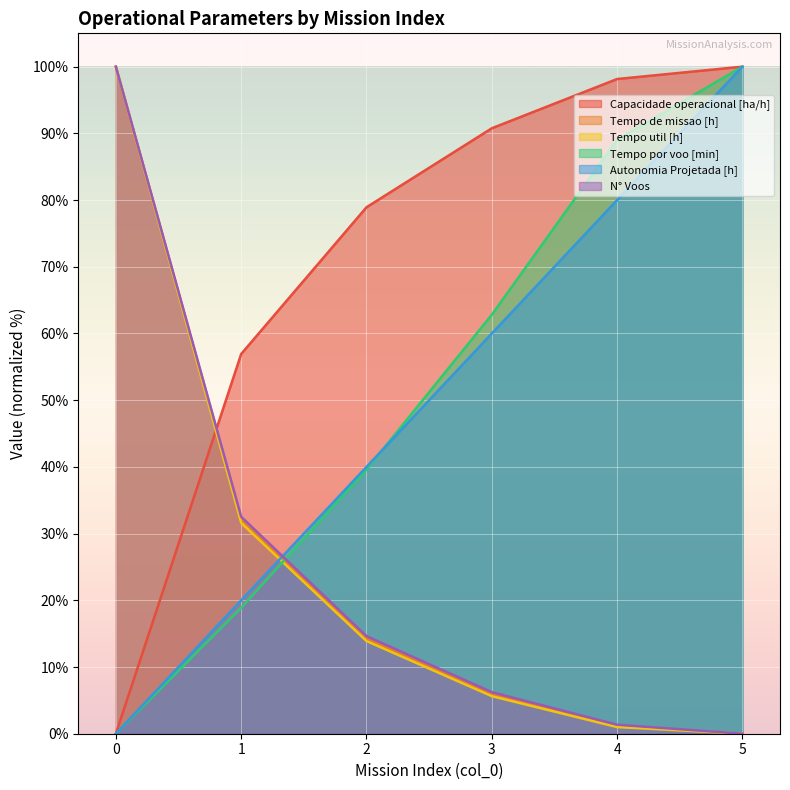

What is the average value of the Autonomia Projetada [h] series?

50.0